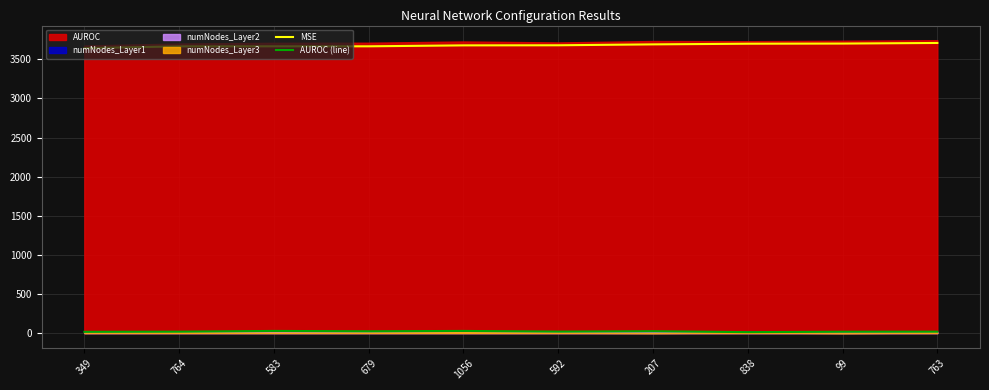

What is the total value across all series at 207?

3714.6